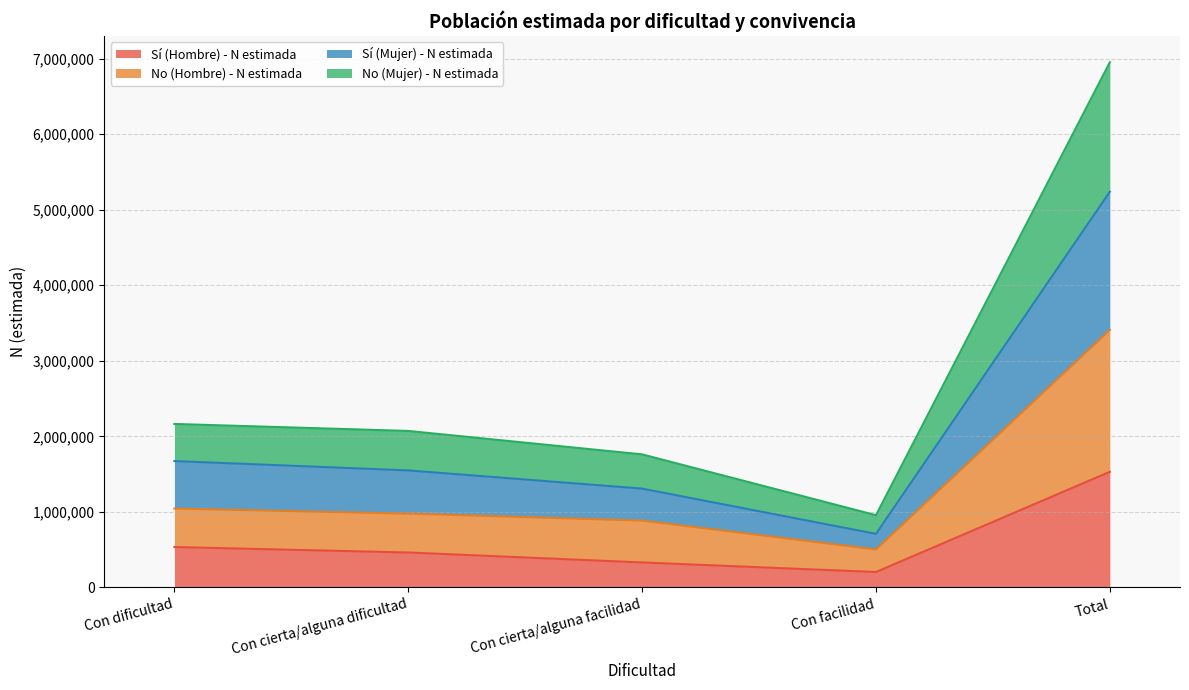

How many categories are shown in the chart?

5